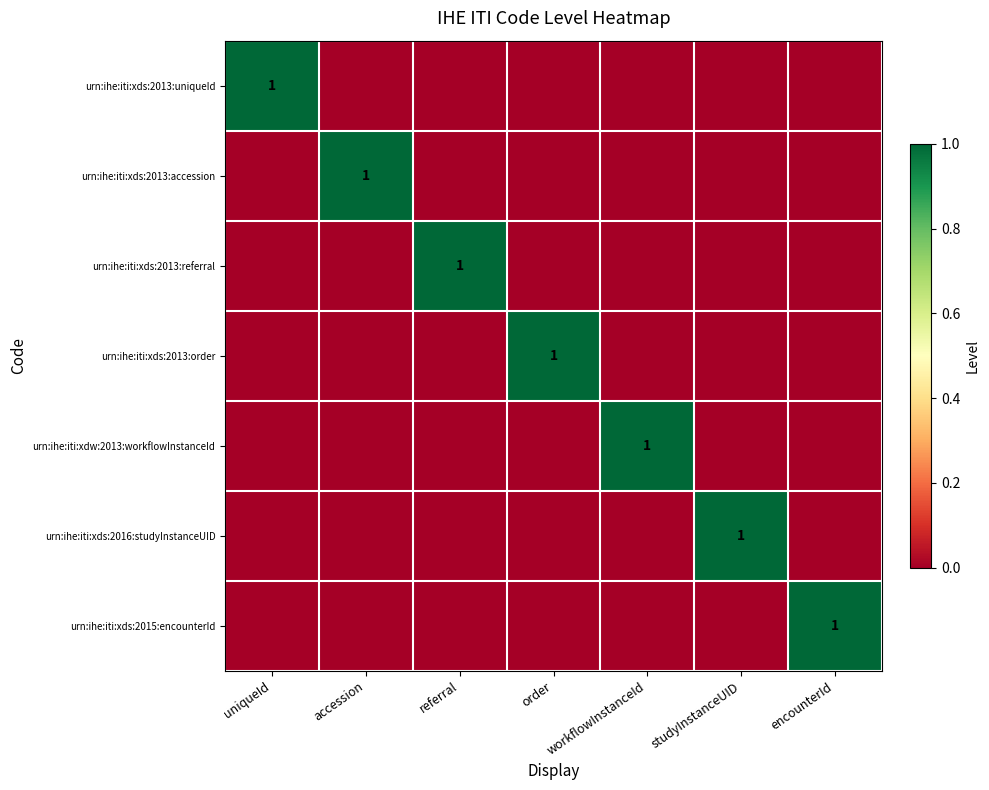

Which label corresponds to the largest value in the chart?

uniqueId